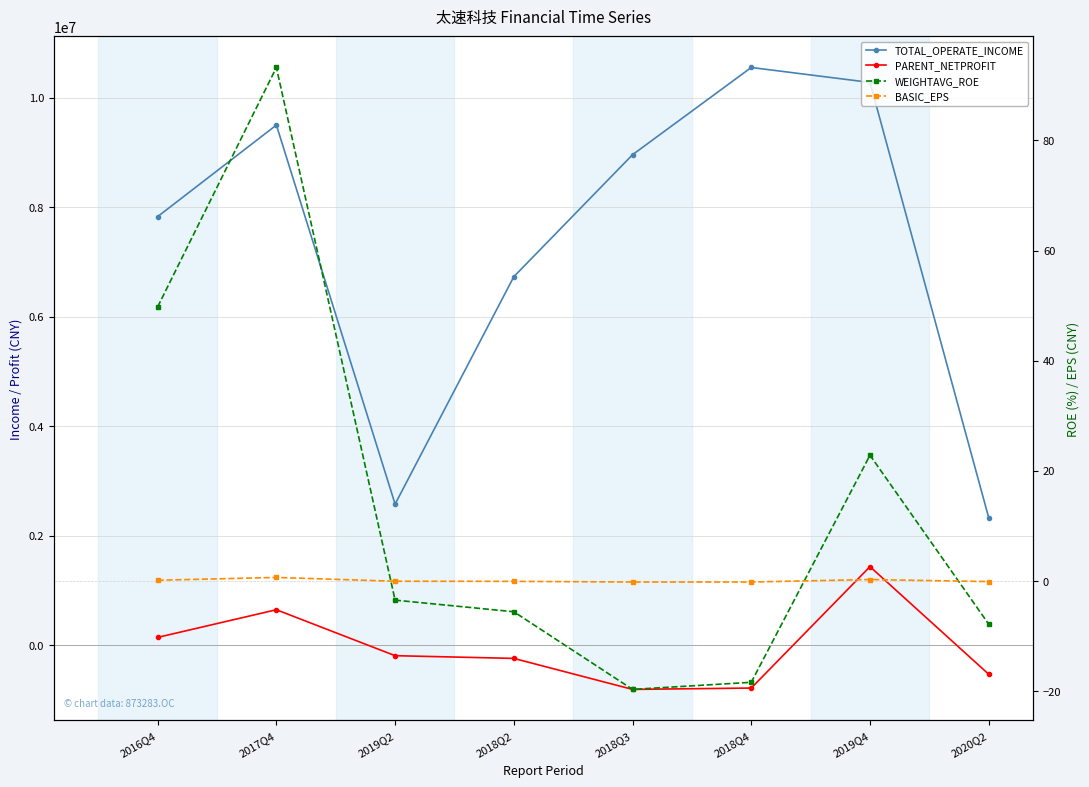

Reading left to right, list all the values displayed in this chart.

TOTAL_OPERATE_INCOME: 2016Q4=7829729.1	2017Q4=9501934.8	2019Q2=2578508.5	2018Q2=6732371.0	2018Q3=8960210.4	2018Q4=10553520.9	2019Q4=10280586.1	2020Q2=2331109.1
PARENT_NETPROFIT: 2016Q4=144120.6	2017Q4=649212.0	2019Q2=-189882.5	2018Q2=-239545.2	2018Q3=-805825.3	2018Q4=-780953.3	2019Q4=1436530.6	2020Q2=-528722.8
WEIGHTAVG_ROE: 2016Q4=49.8	2017Q4=93.2	2019Q2=-3.5	2018Q2=-5.6	2018Q3=-19.7	2018Q4=-18.4	2019Q4=22.8	2020Q2=-7.8
BASIC_EPS: 2016Q4=0.1	2017Q4=0.7	2019Q2=-0.0	2018Q2=-0.1	2018Q3=-0.2	2018Q4=-0.2	2019Q4=0.3	2020Q2=-0.1